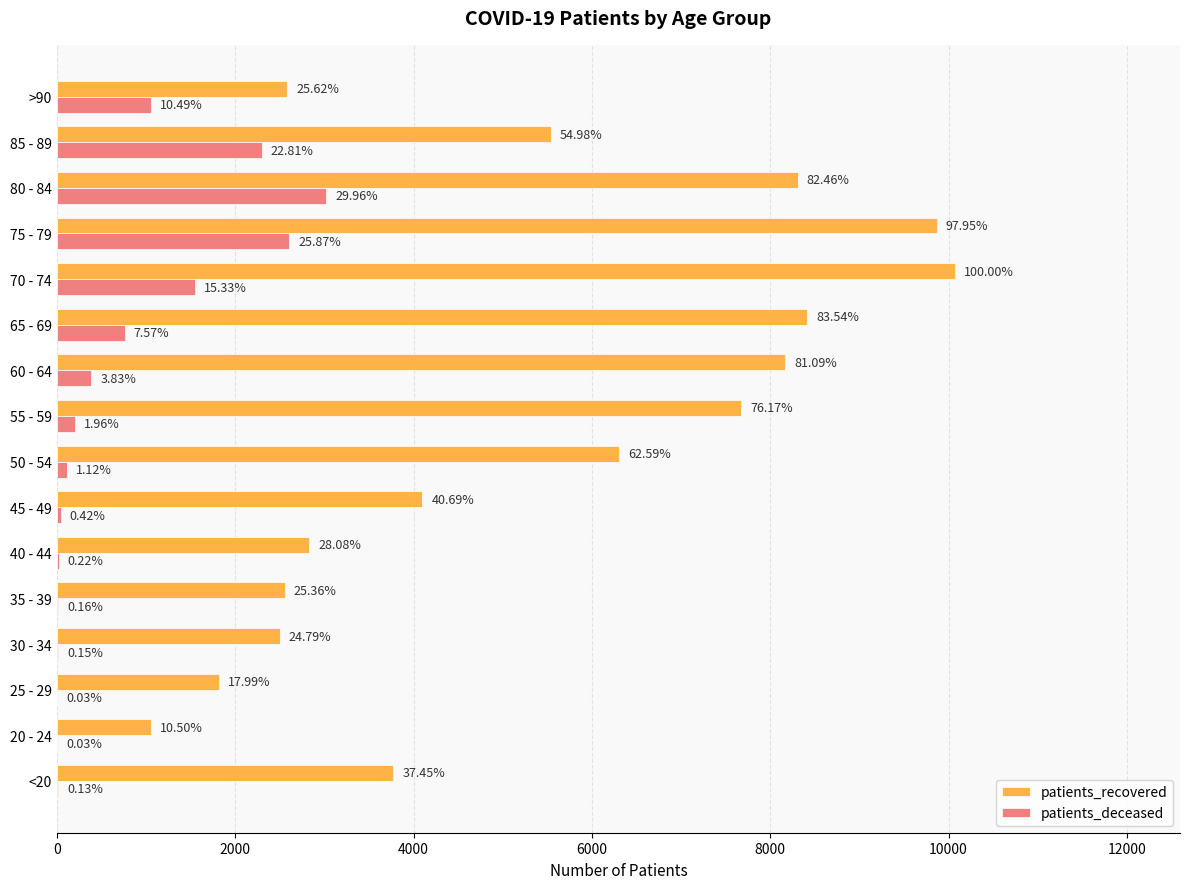

What position from the left is 40 - 44?

6